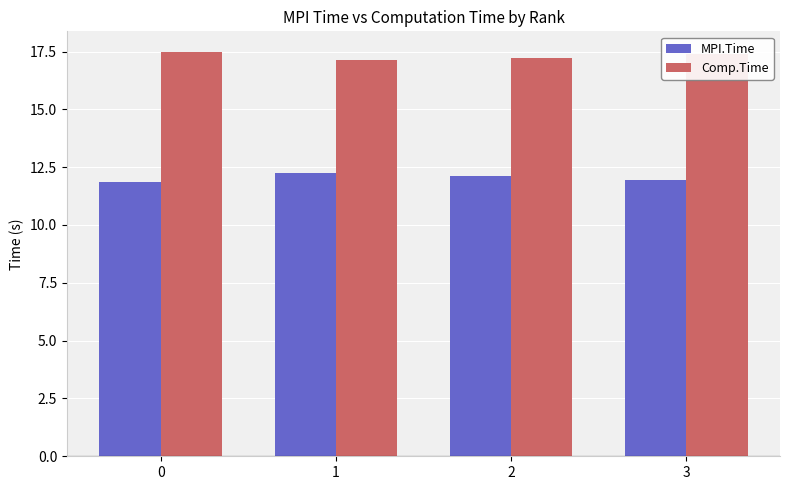

Reading left to right, transcribe all the data shown in this chart.

MPI.Time: 0=11.9	1=12.2	2=12.1	3=11.9
Comp.Time: 0=17.5	1=17.1	2=17.2	3=17.4